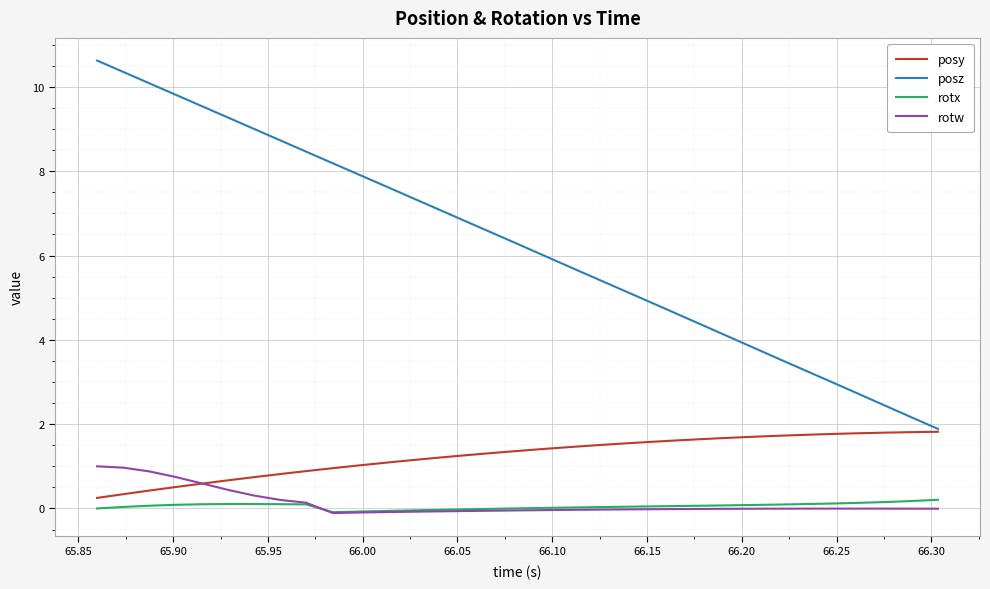

What is the maximum value shown in the chart?

10.6